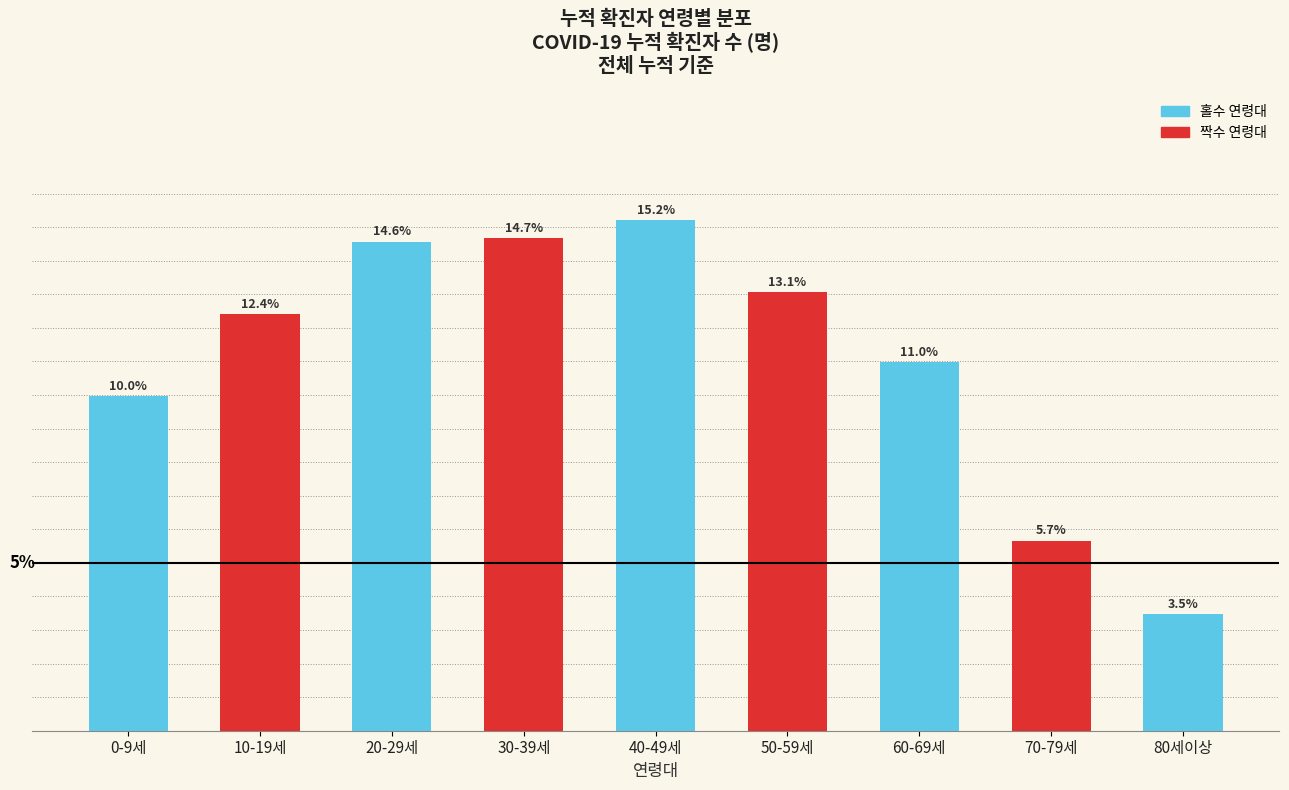

What is the label of the 9th bar from the right?

0-9세